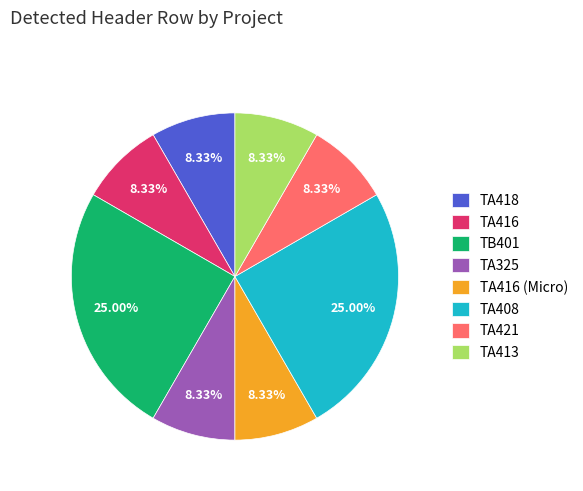

Is there any slice that represents more than half of the pie?

No